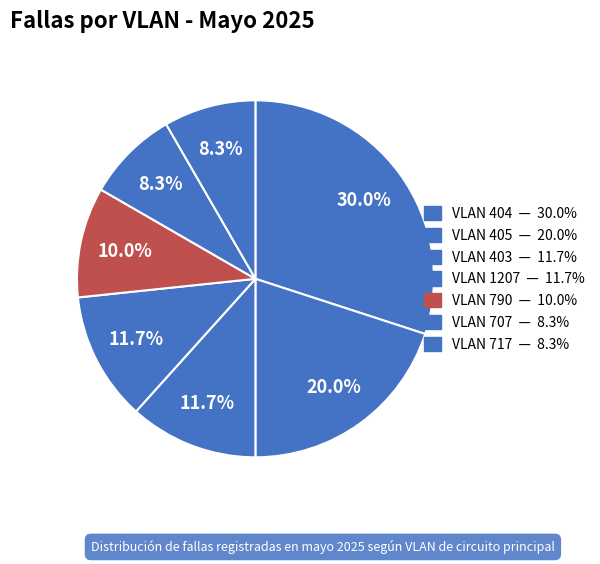

What is the largest slice in the pie chart?

404